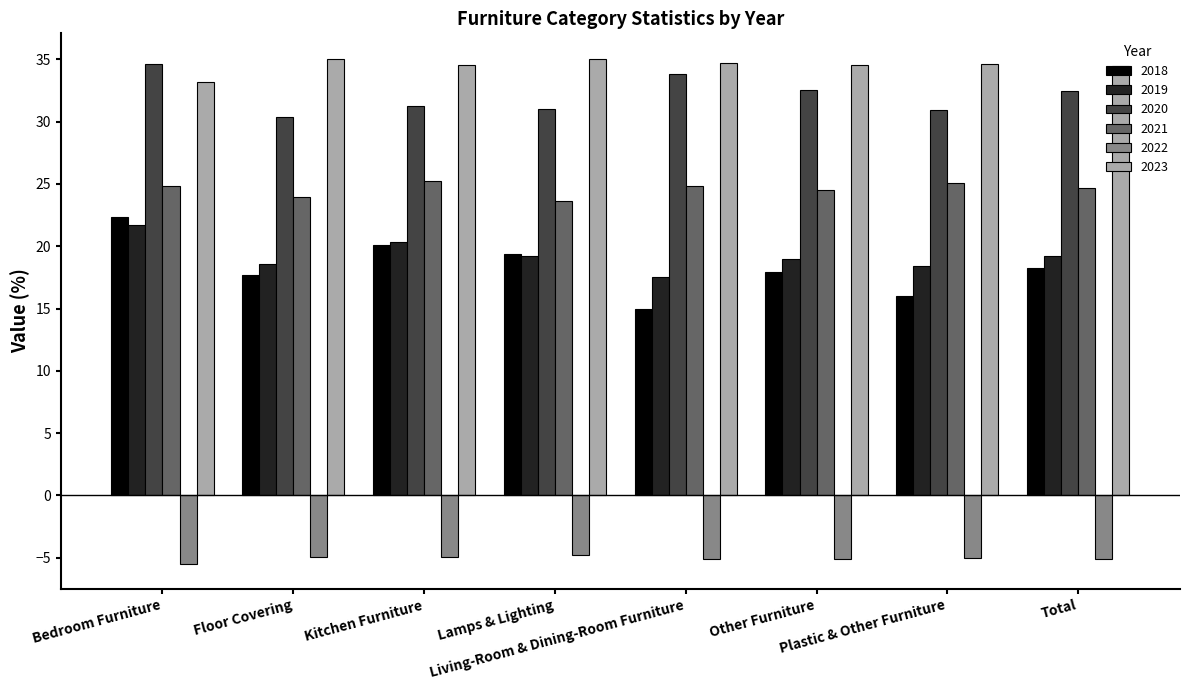

At which category is the sum across all series the highest?

Bedroom Furniture